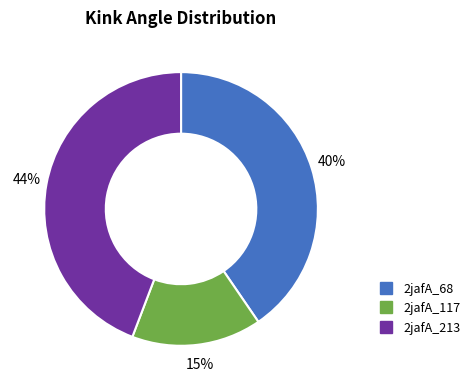

Which slice is the largest?

2jafA_213